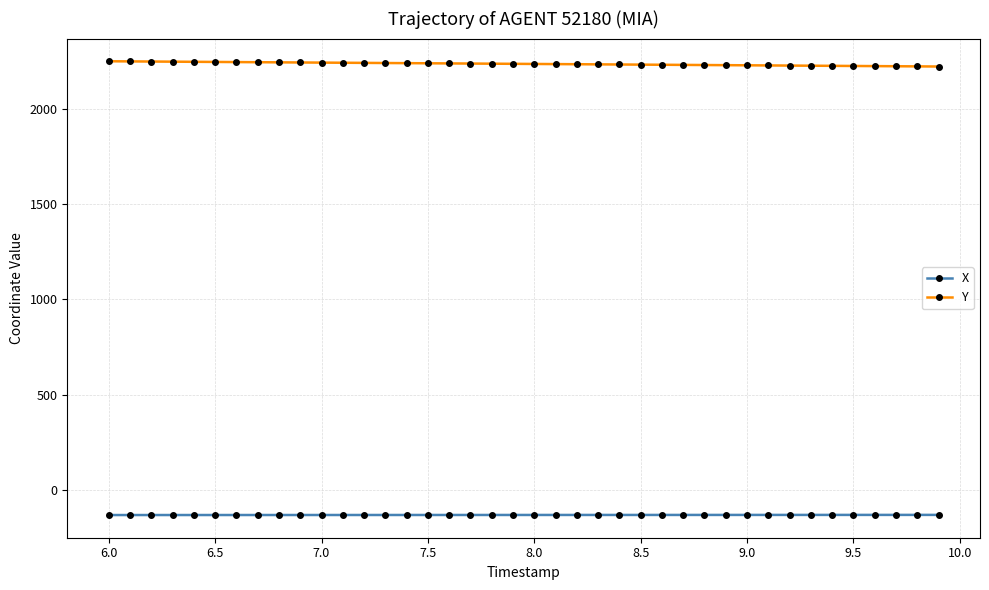

List the series in order of their overall mean, lowest first.

X, Y